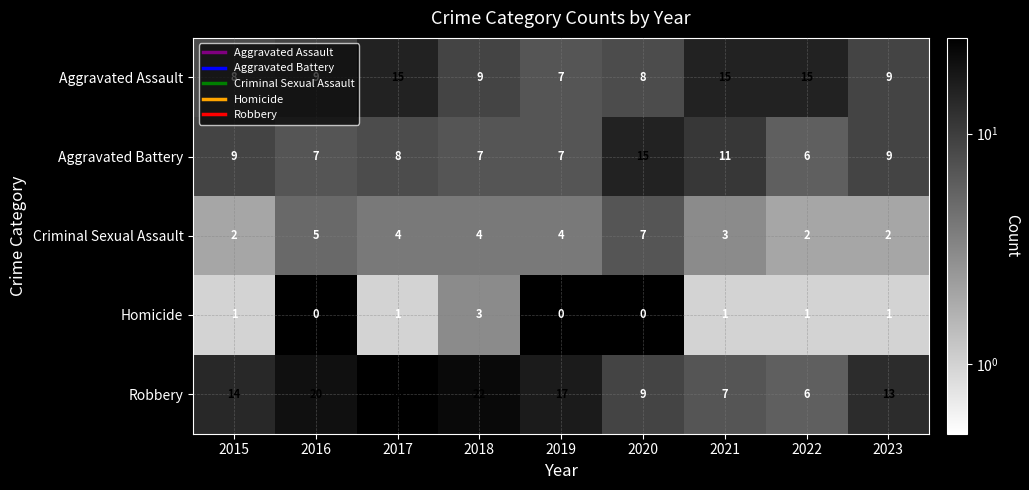

What is the difference between the maximum and minimum values in the Robbery series?

20